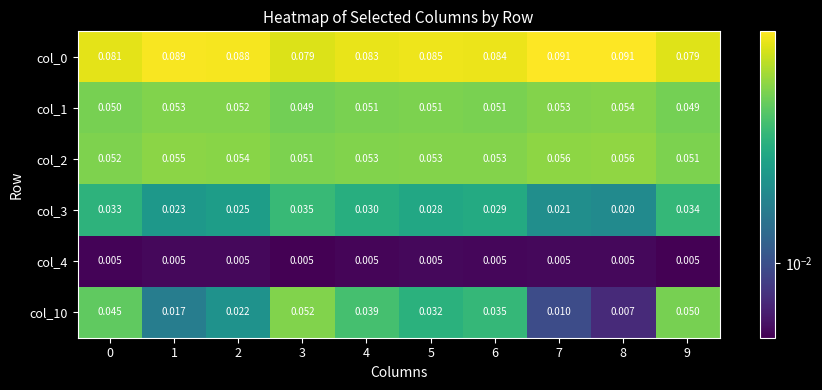

At which category is the sum across all series the highest?

3